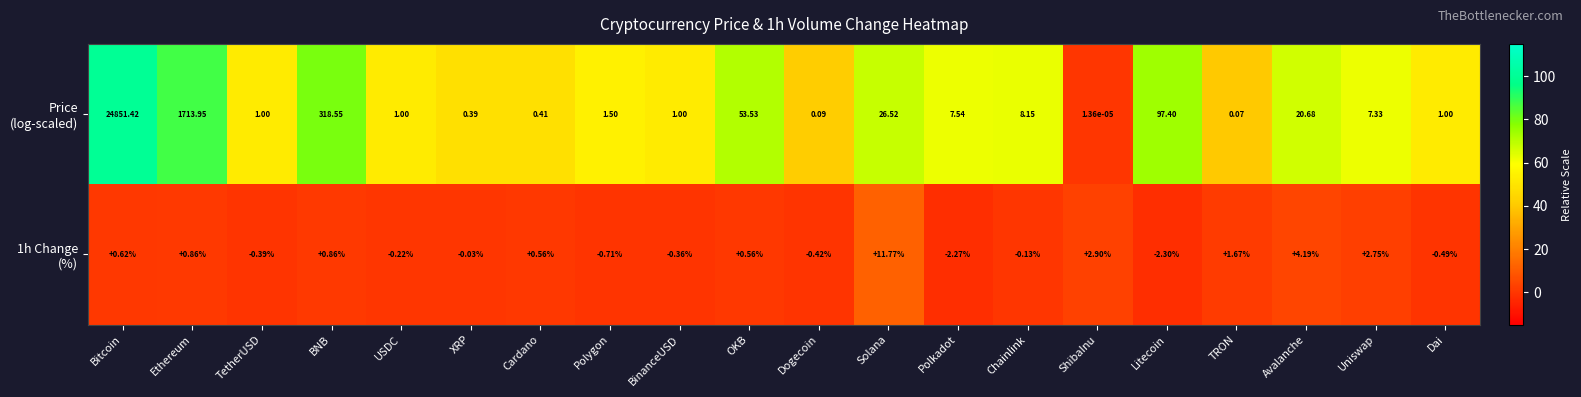

At which category is the sum across all series the highest?

Bitcoin